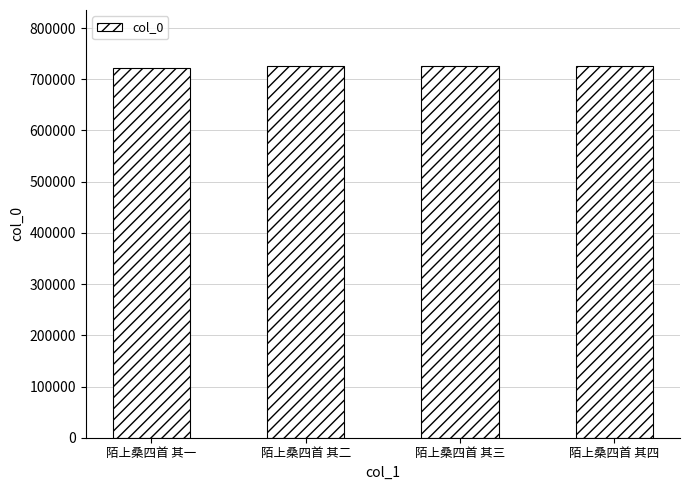

Is it true that the value at 陌上桑四首 其三 is 726284?

True